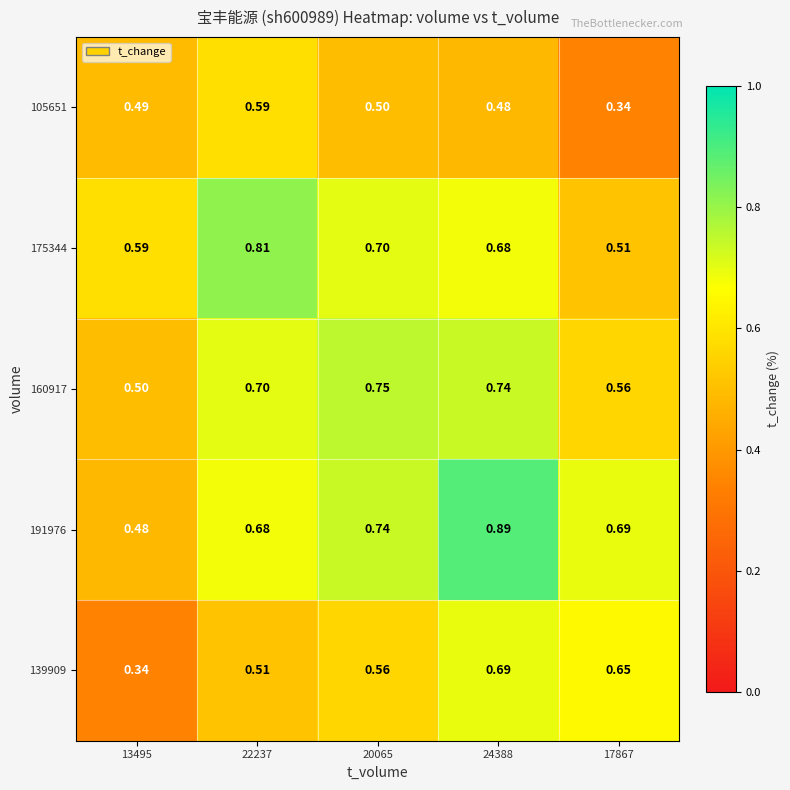

Is the value of 139909 at 24388 greater than the value of 175344 at 24388?

Yes